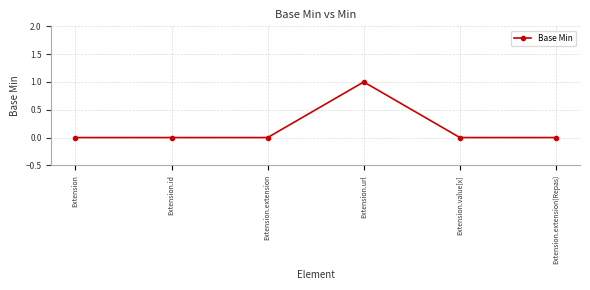

True or false: the data has more than 0 interior local peaks.

True